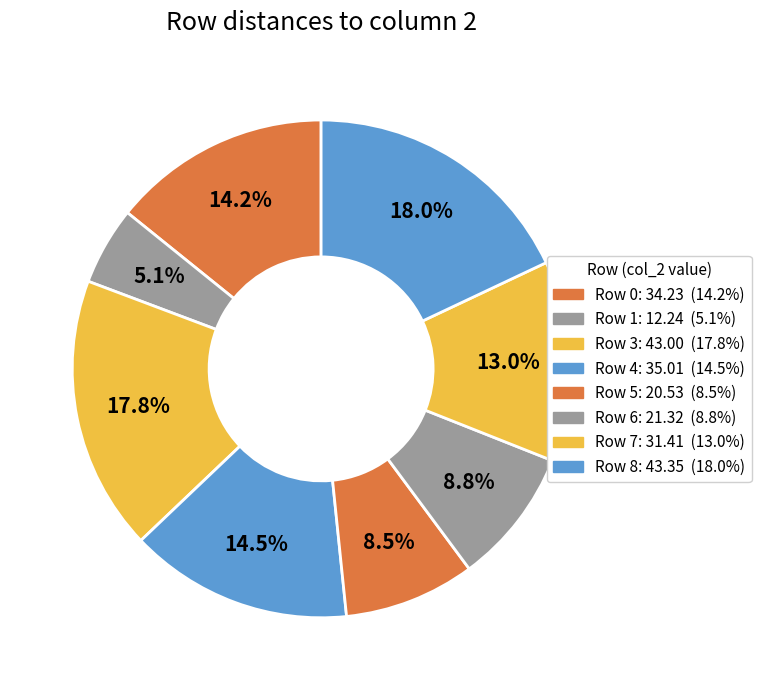

How many segments does this pie chart have?

8